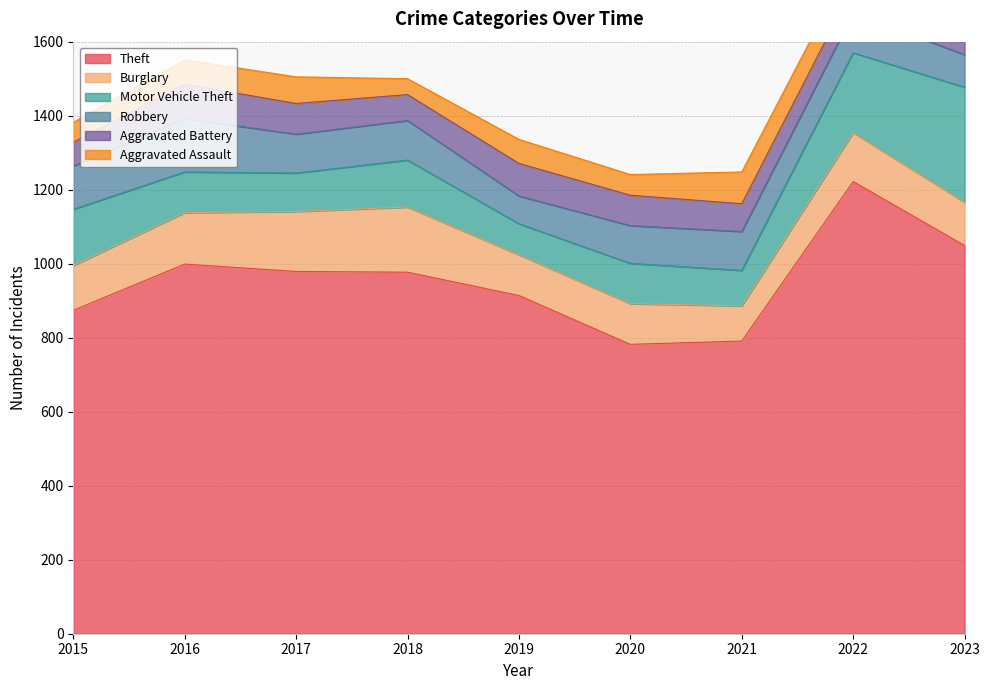

The value of Theft at 2021 is 791. True or false?

True